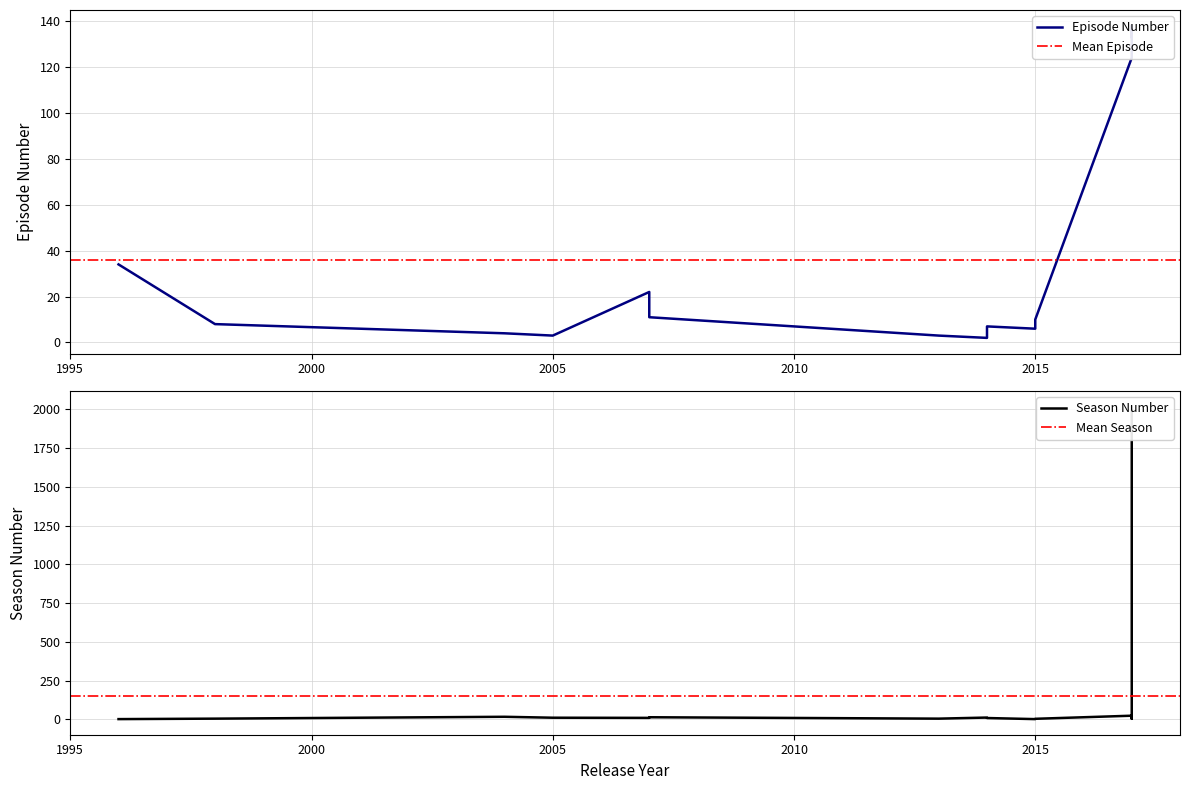

Which series has the largest total across all categories?

Season Number